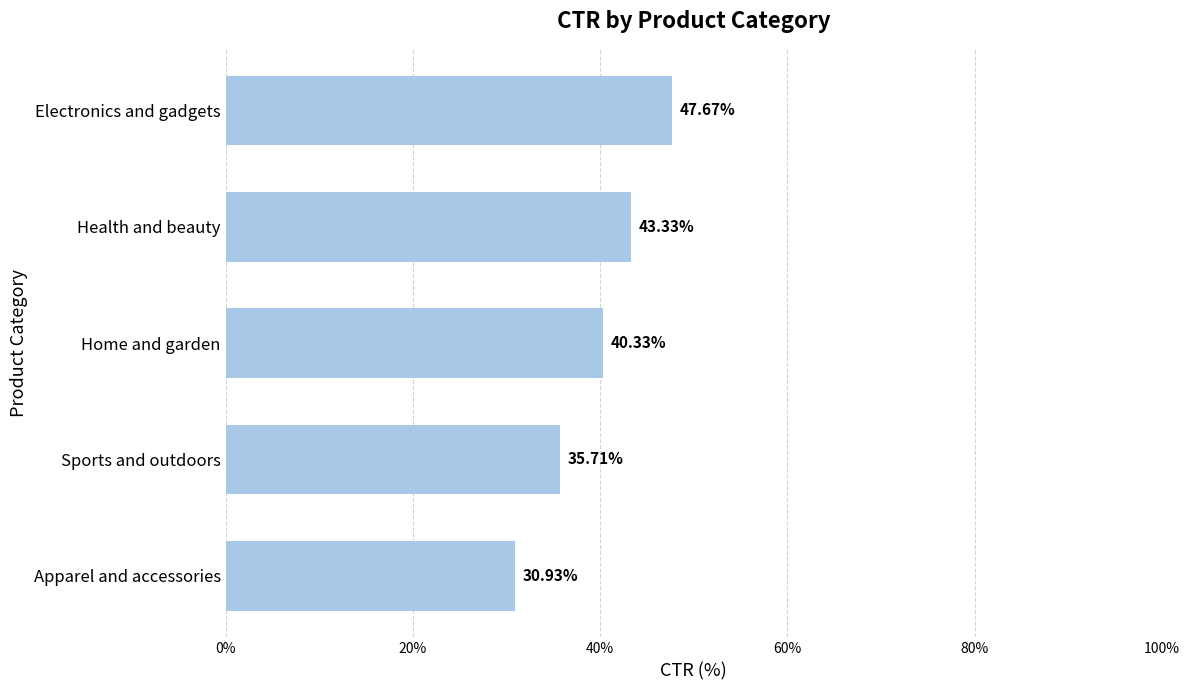

Which has a higher value, Electronics and gadgets or Home and garden?

Electronics and gadgets